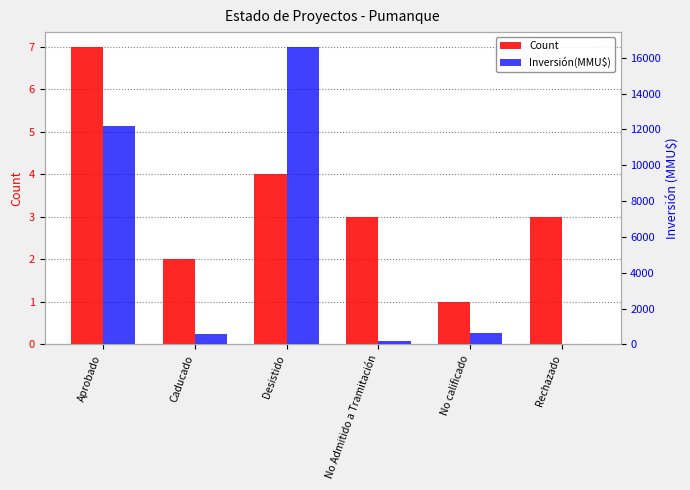

At which label does Inversión(MMU$) first exceed 660?

Aprobado